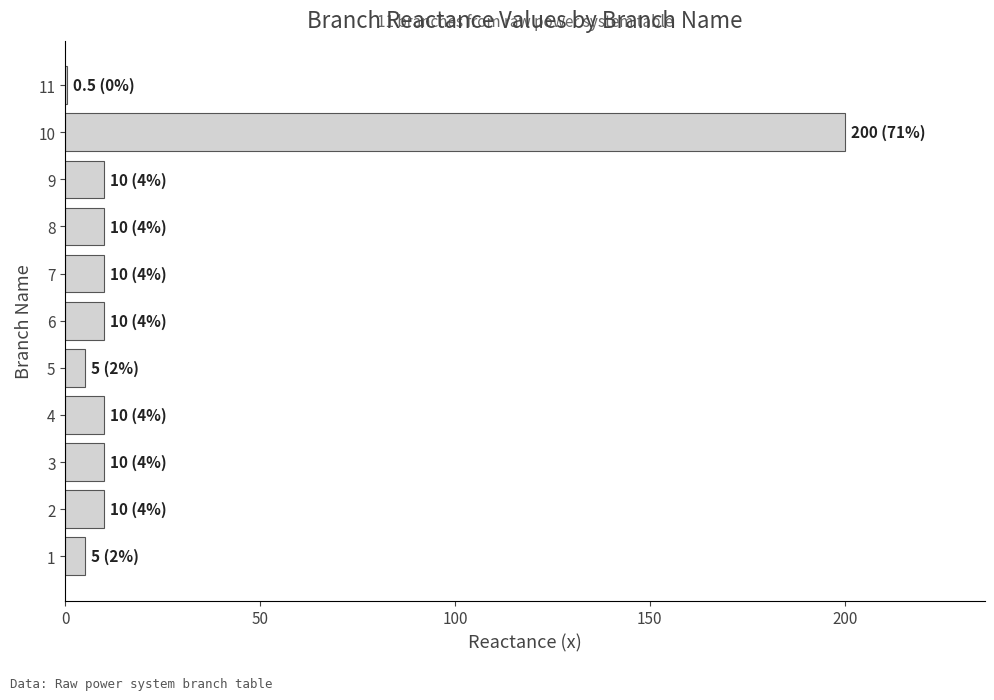

The chart shows a value of 10.0 at 6. True or false?

True